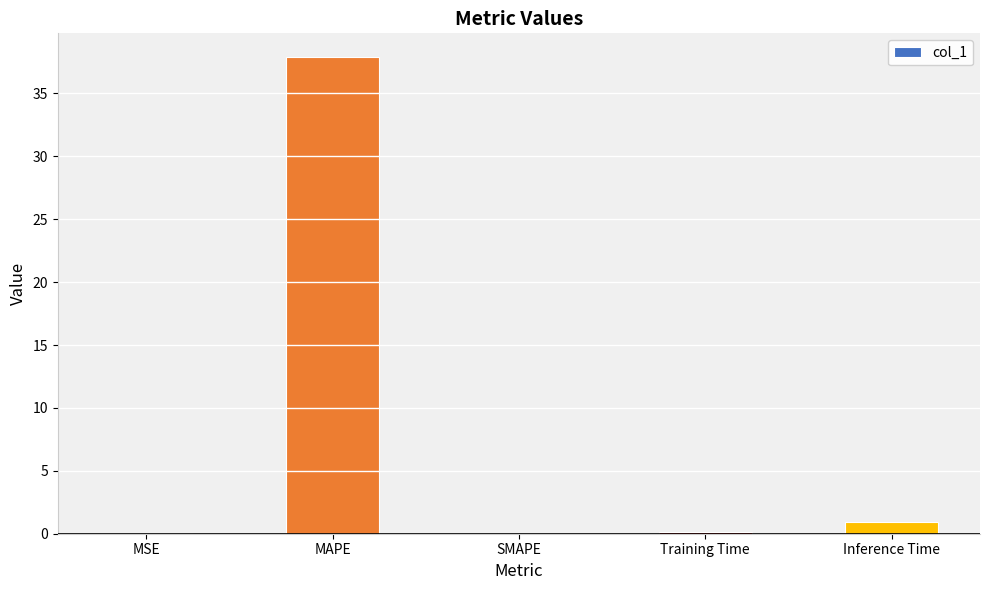

Read the value at Inference Time.

0.9